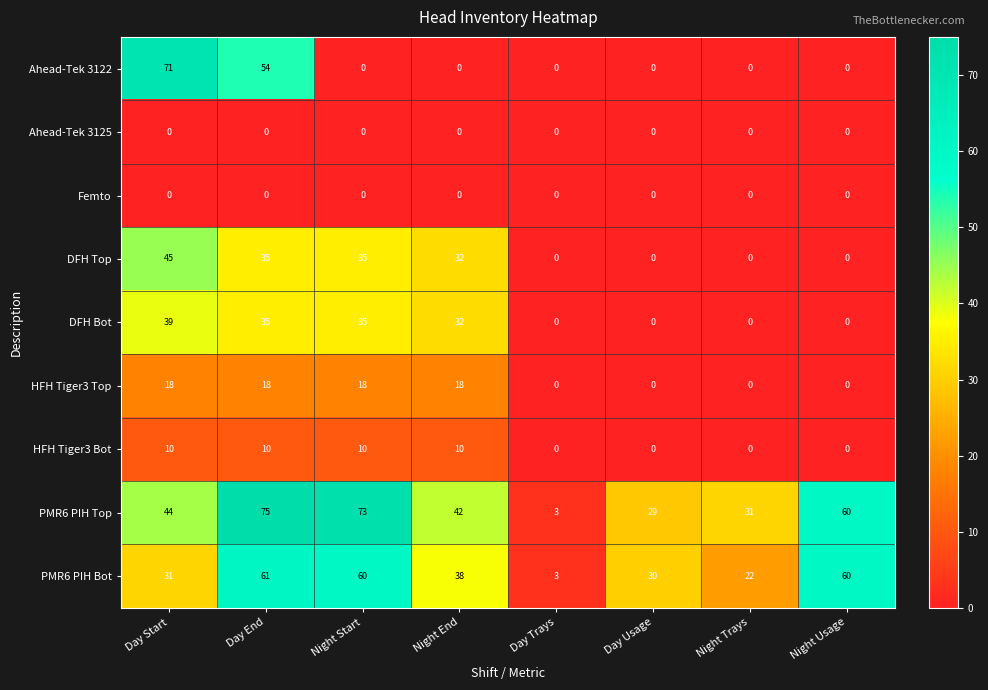

Which label corresponds to the largest value in the chart?

Day End